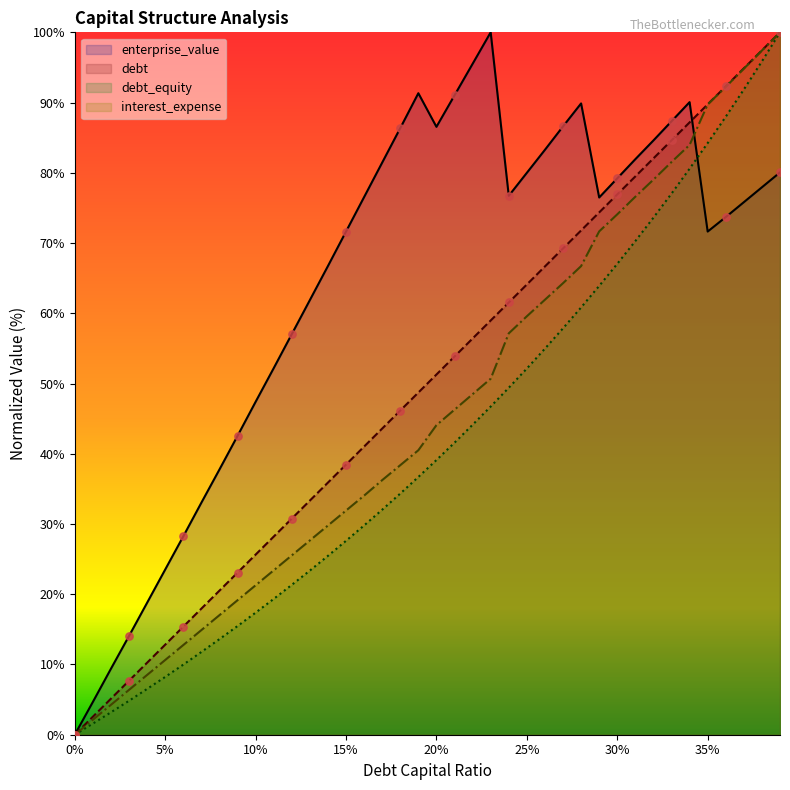

Which series has the widest spread of Y values?

debt_capital